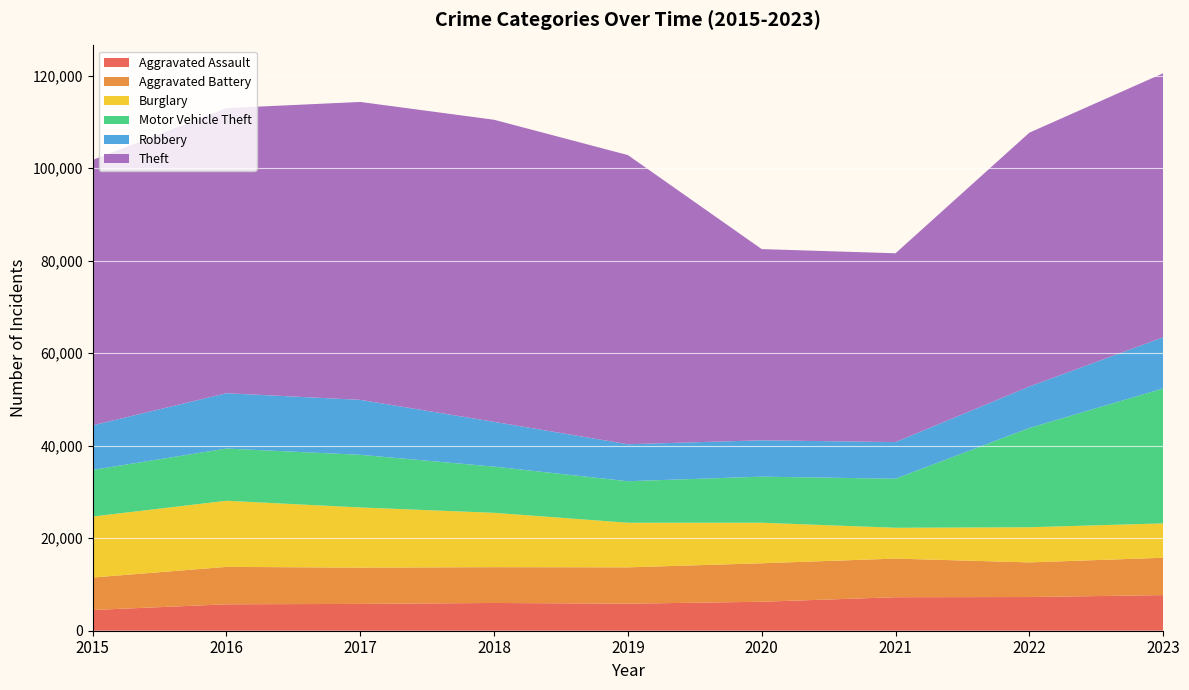

Reading left to right, extract all data points from this chart.

Aggravated Assault: 4480	5712	5793	6001	5841	6263	7242	7281	7695
Aggravated Battery: 7019	8086	7845	7735	7857	8319	8347	7489	8073
Burglary: 13184	14289	13001	11747	9638	8758	6662	7594	7430
Motor Vehicle Theft: 10068	11286	11380	9985	8977	9959	10603	21453	29164
Robbery: 9638	11960	11880	9681	7995	7855	7918	8965	11047
Theft: 57350	61622	64386	65288	62493	41327	40806	54856	57071